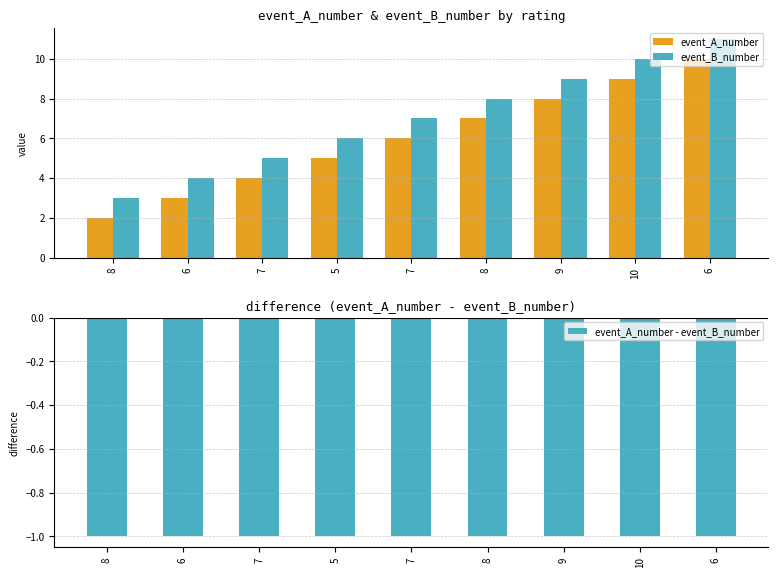

How many values in the event_B_number series are below 7?

4